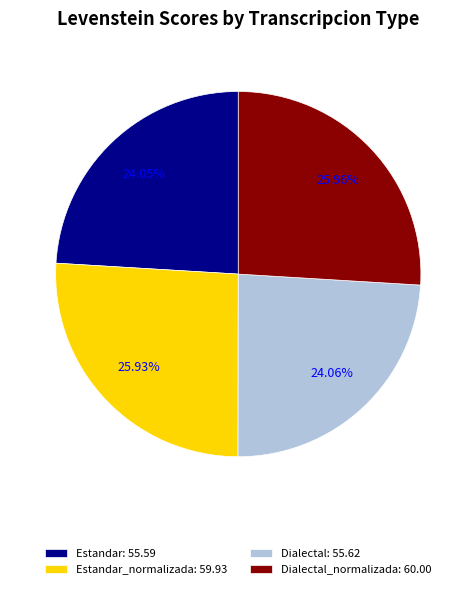

Does Estandar: 55.59 account for over 50% of the chart?

No